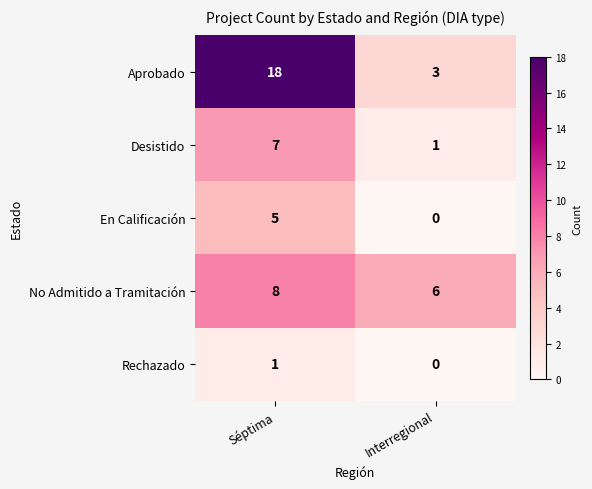

What is the sum of the Aprobado values at Séptima and Interregional?

21